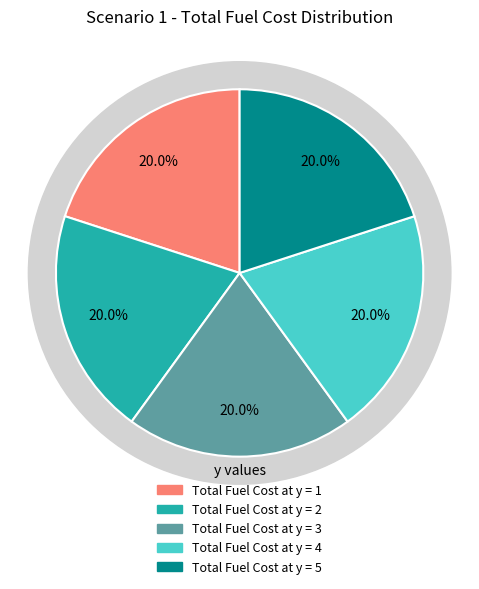

Count the number of slices in the pie.

5